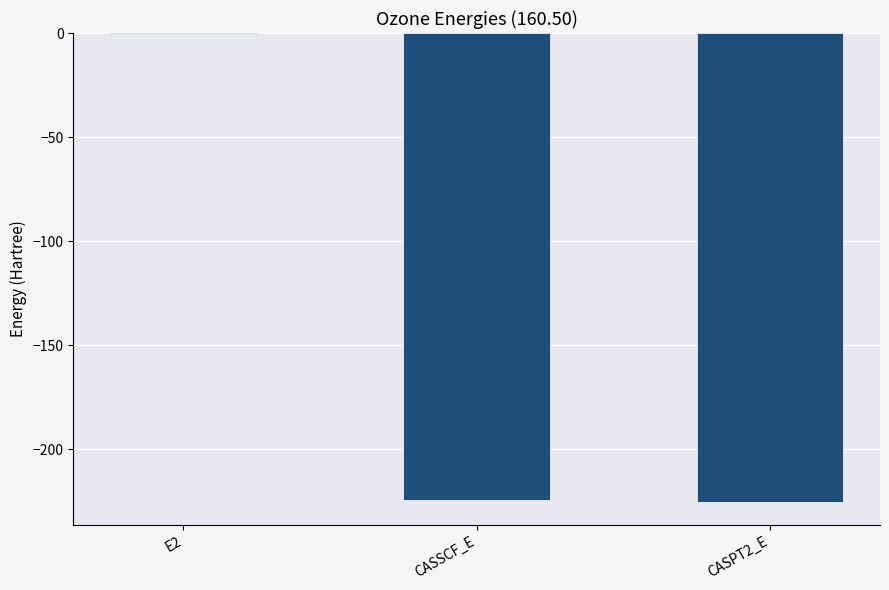

What is the approximate value at E2?

-0.7